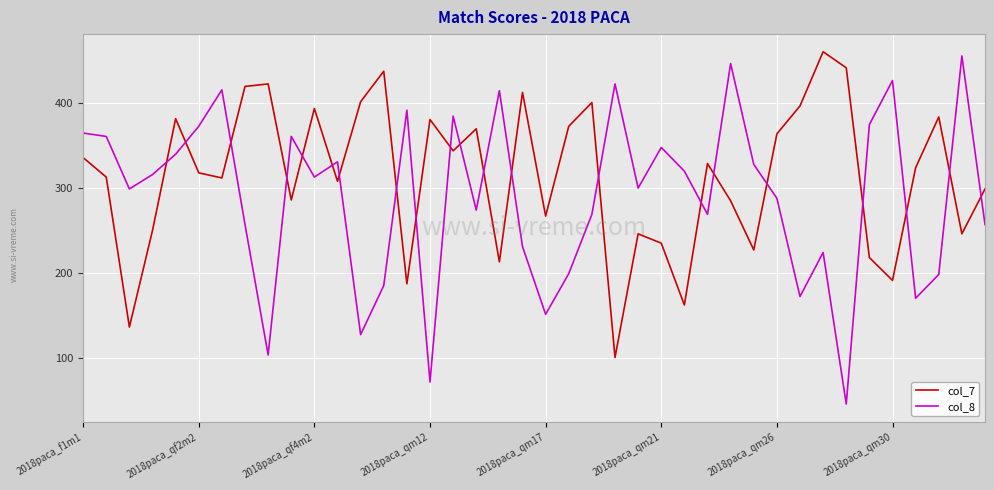

Which series has the largest range (max minus min)?

col_8